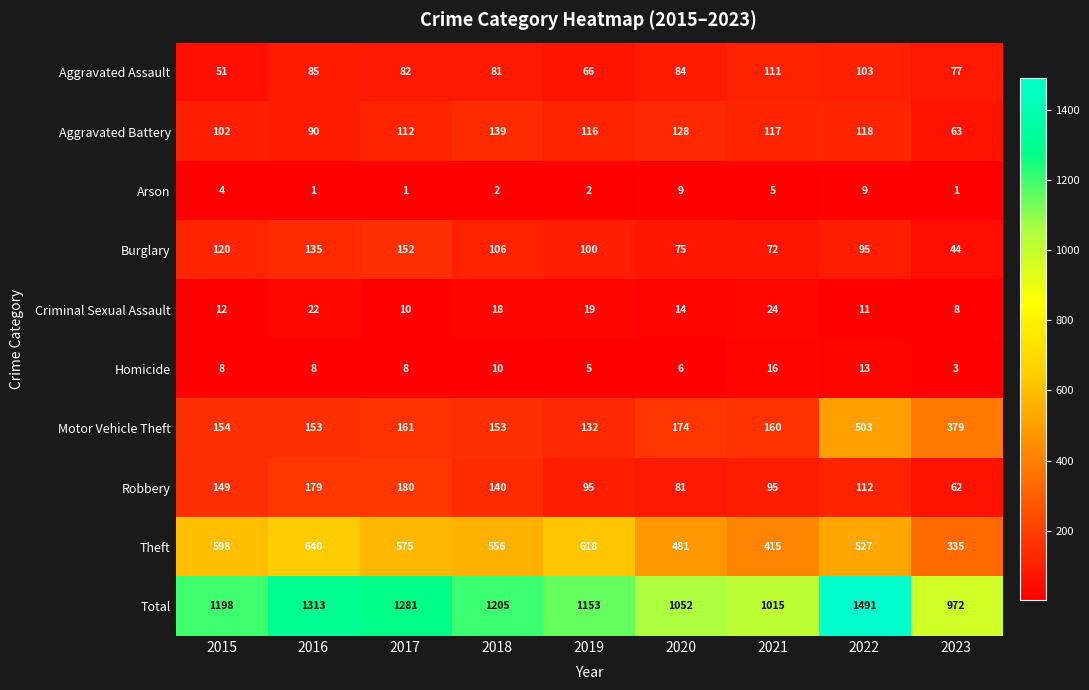

The Total series shows 688 at 2022. True or false?

False